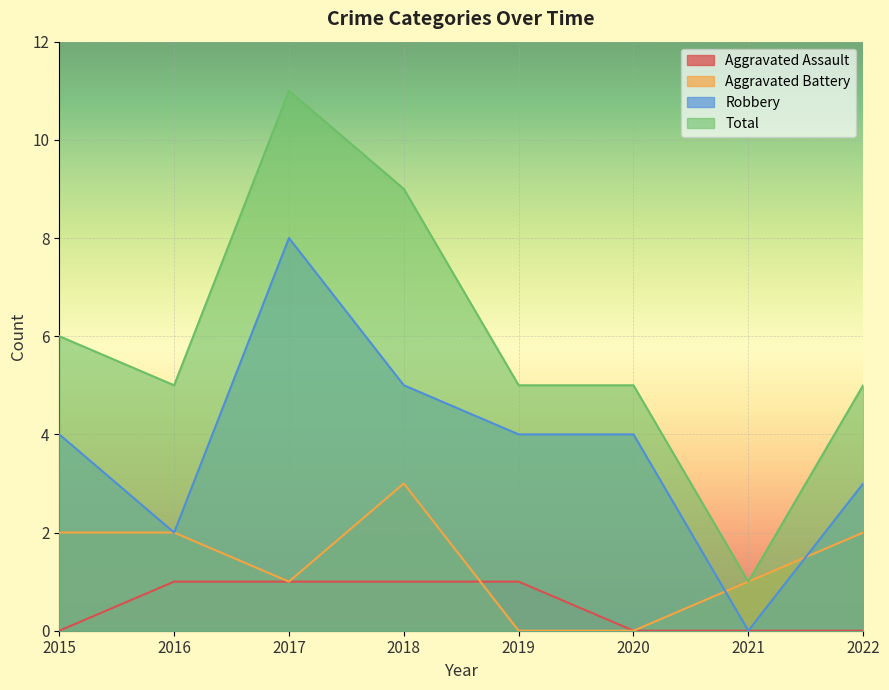

How many interior local valleys does the Aggravated Battery series have?

1